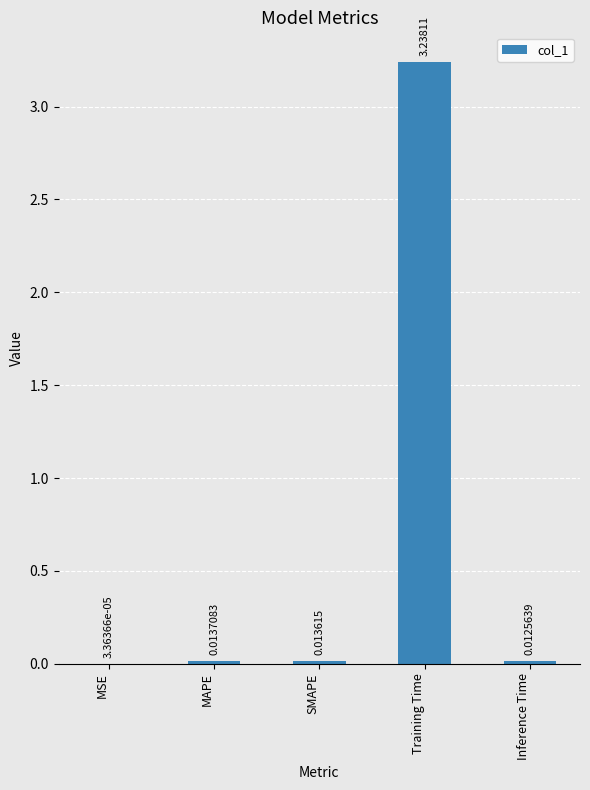

What is the sum of all values?

3.3